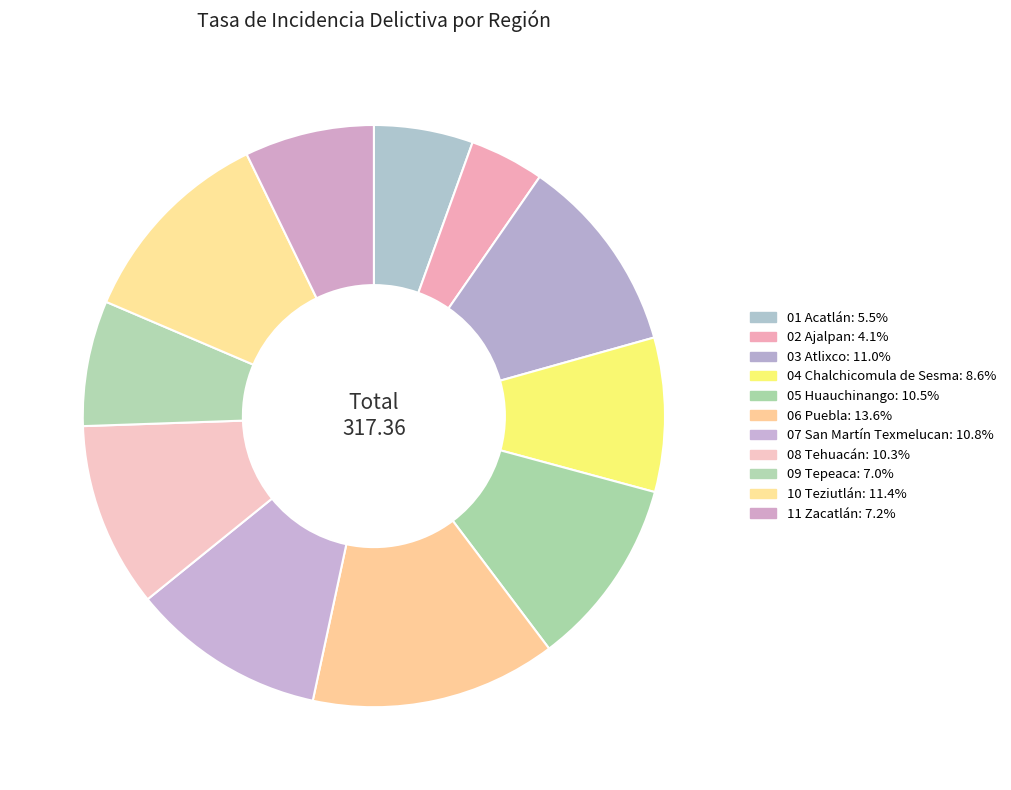

To the nearest percent, what is the average slice percentage?

9%